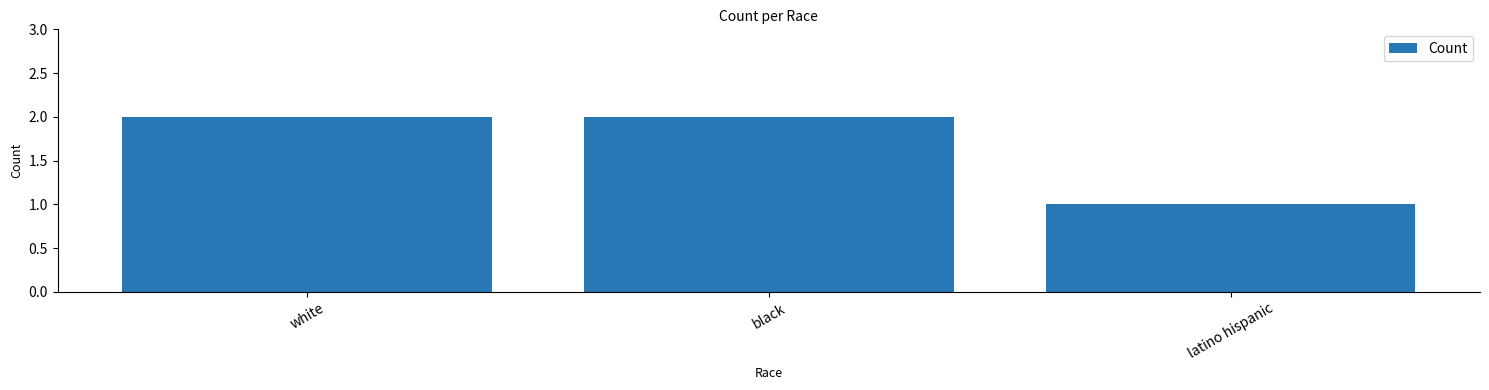

Does the chart contain stacked bars?

No